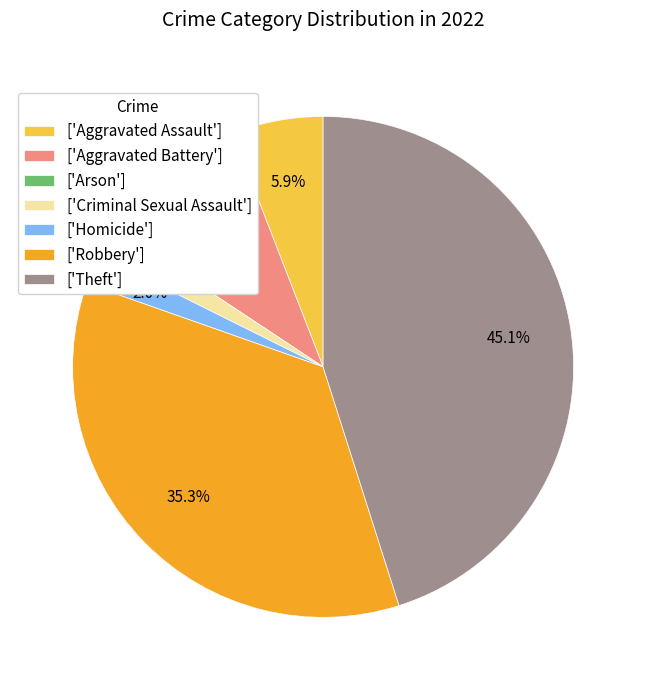

How many segments does this pie chart have?

7